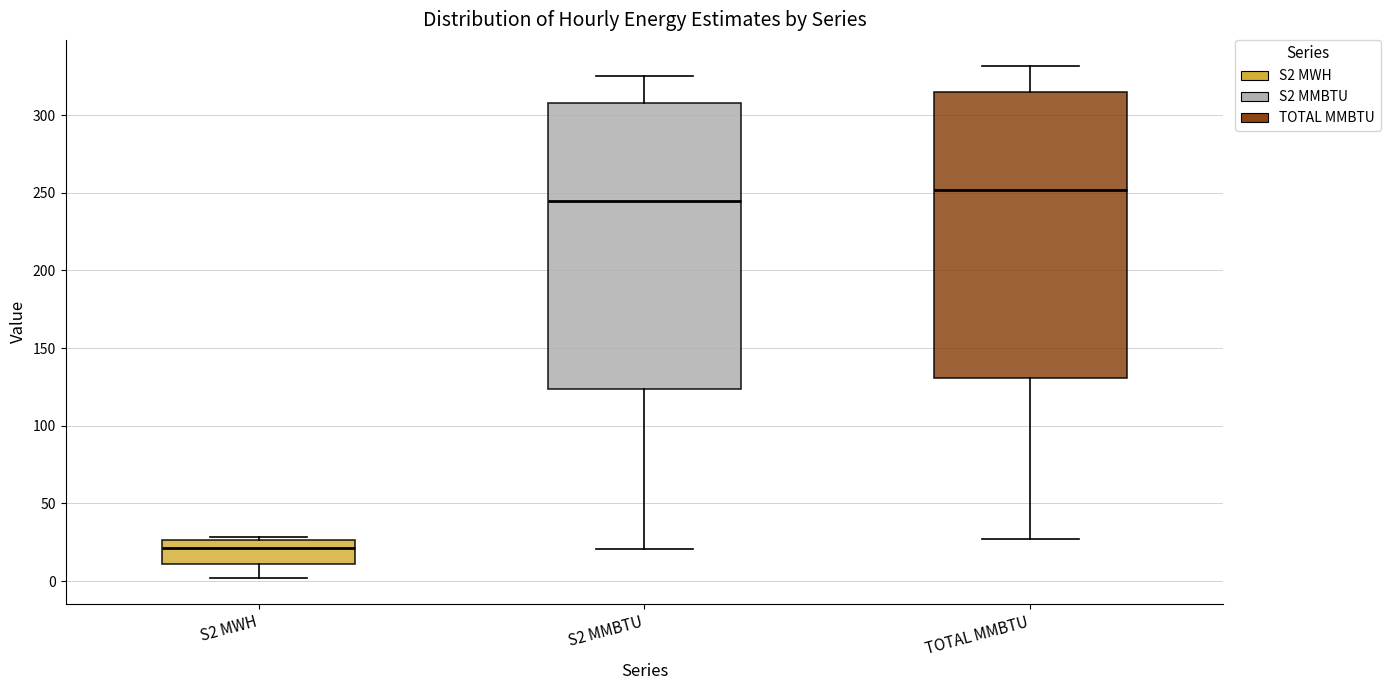

Where does the lower whisker of the box for S2 MMBTU end on the y-axis? The values are not printed on the chart, so give them approximately, as read against the axis.

20